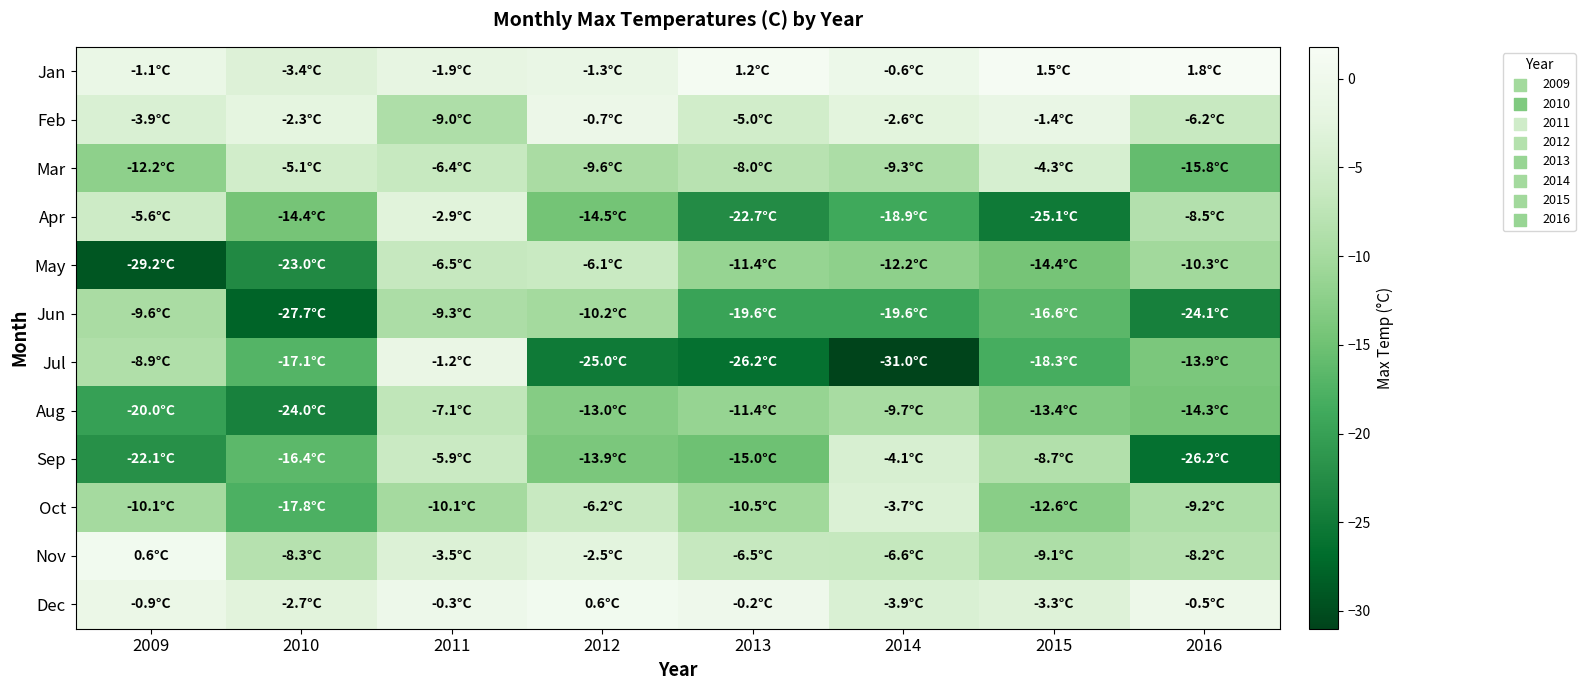

List the series in order of their peak value, lowest first.

Jun, Aug, May, Mar, Sep, Oct, Apr, Jul, Feb, Nov, Dec, Jan